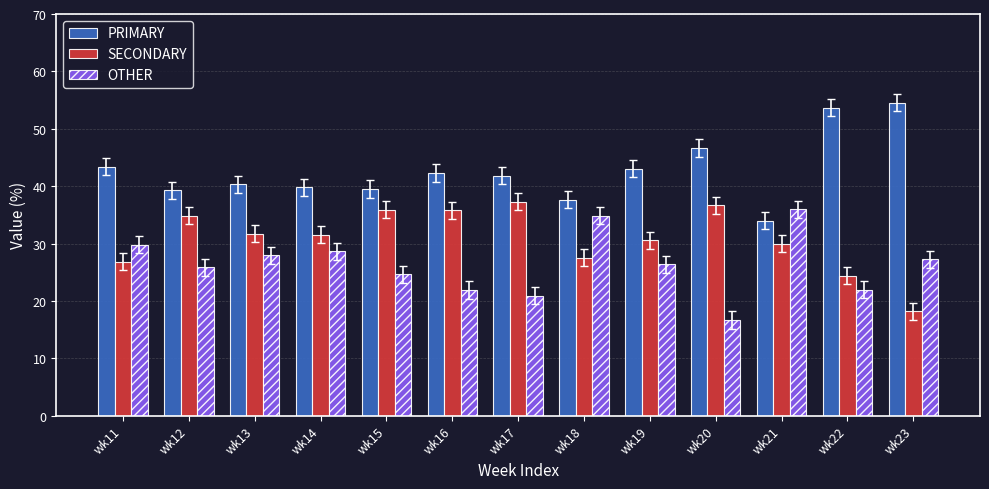

List the series in order of their overall mean, lowest first.

OTHER, SECONDARY, PRIMARY